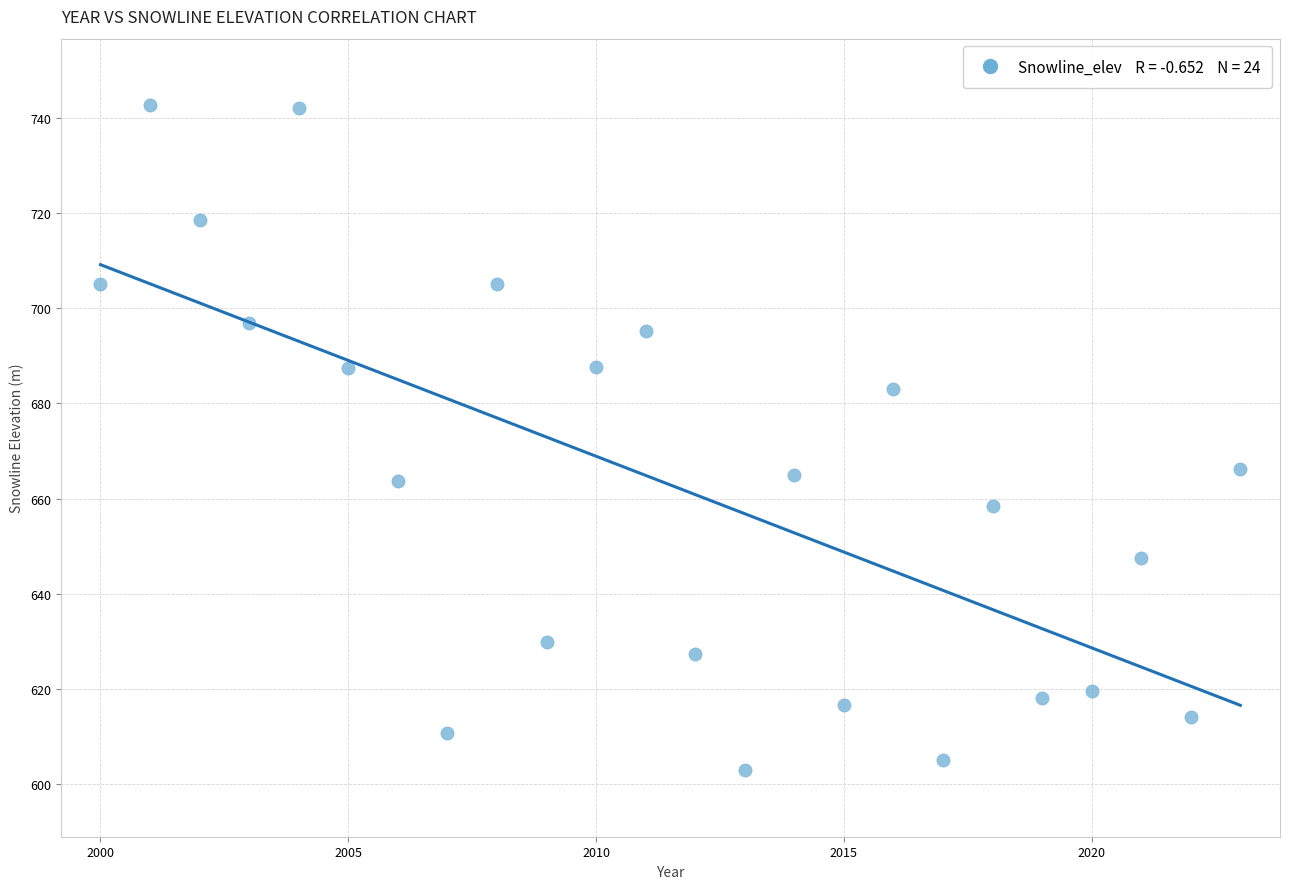

What is the range of Y values (max minus min)?

139.8